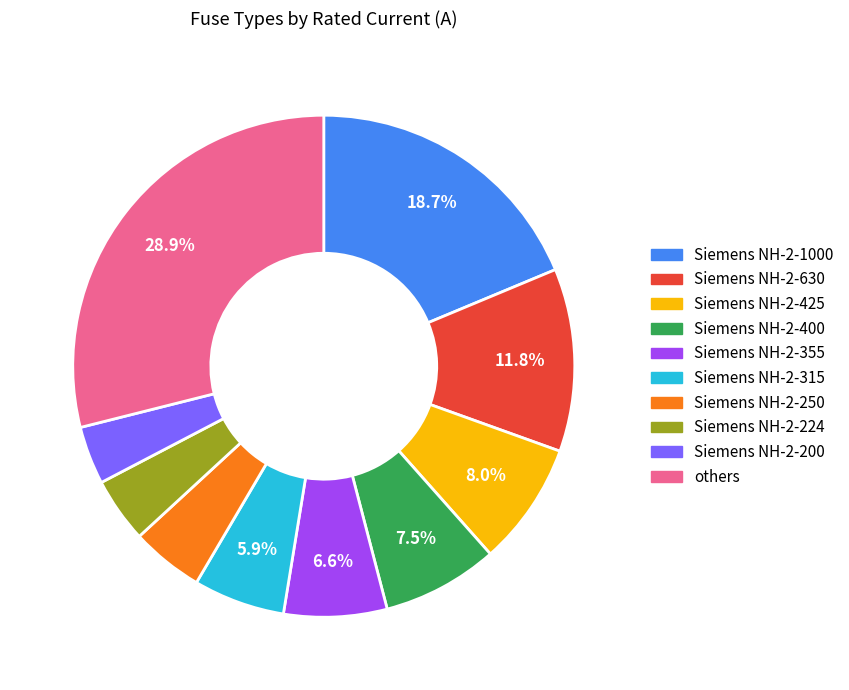

Does any single category account for the majority?

No